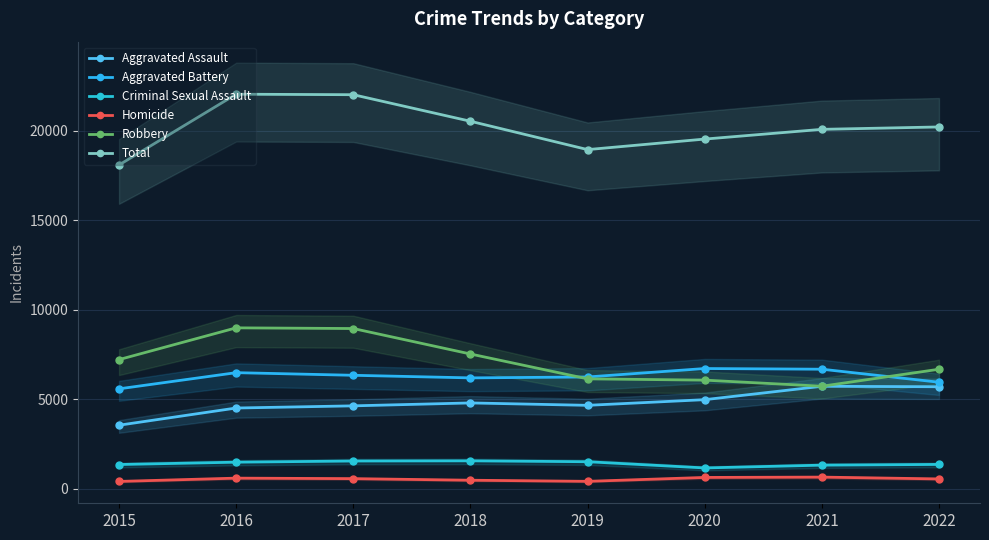

Which series changed the most between 2017 and 2019?

Total